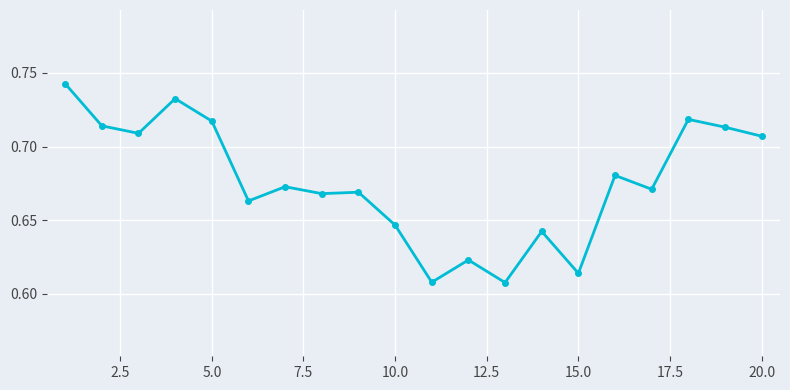

How many values are between 0 and 1?

20